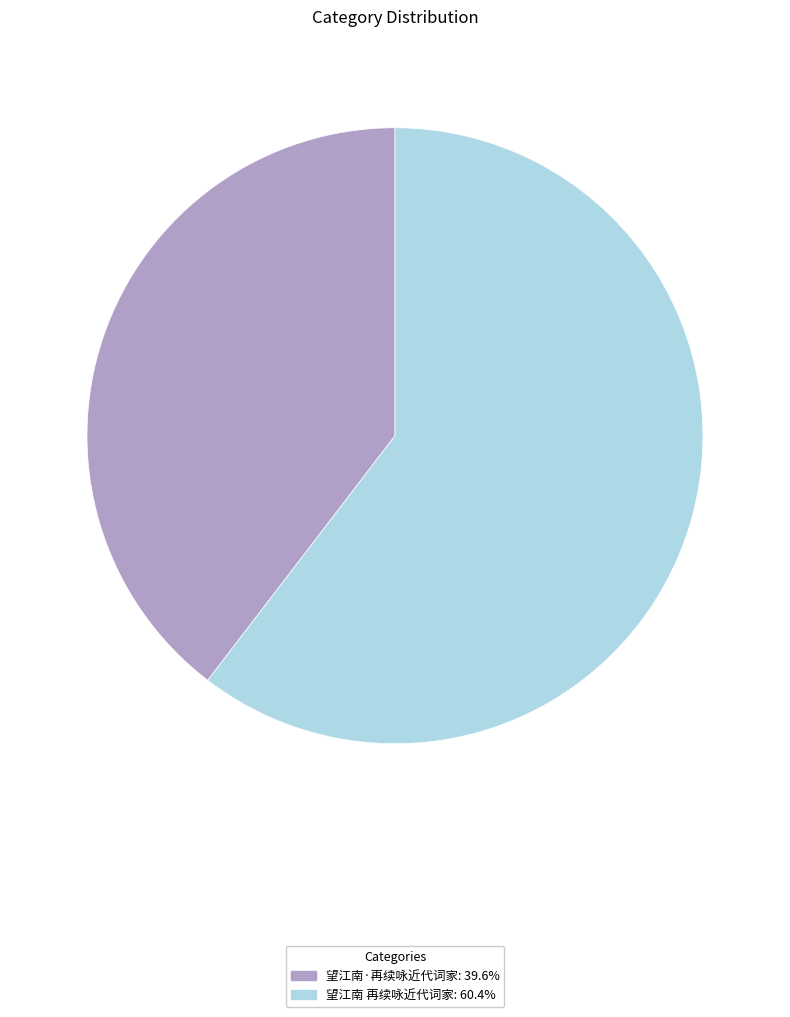

Which slice represents more than half of the pie?

望江南 再续咏近代词家